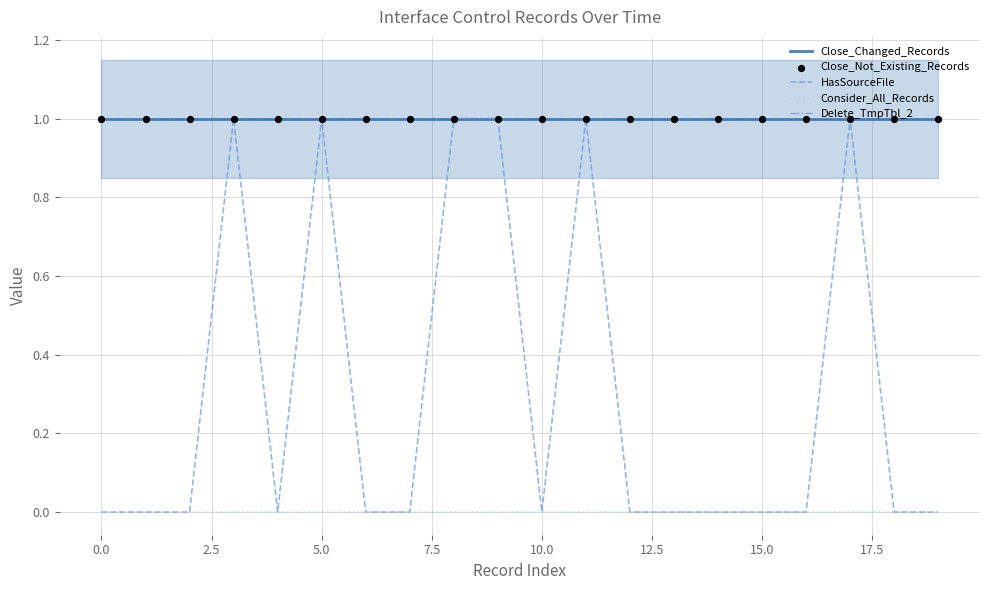

What is the total value across all series at 17?

4